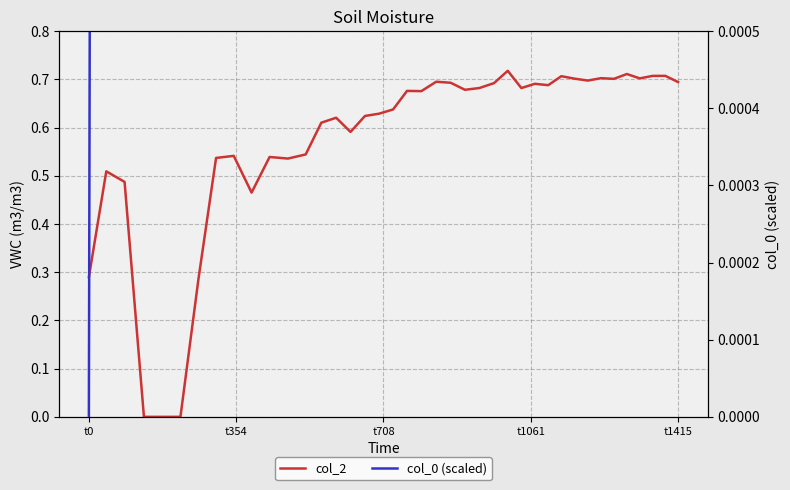

List the series in order of their peak value, lowest first.

col_0 (scaled), col_2